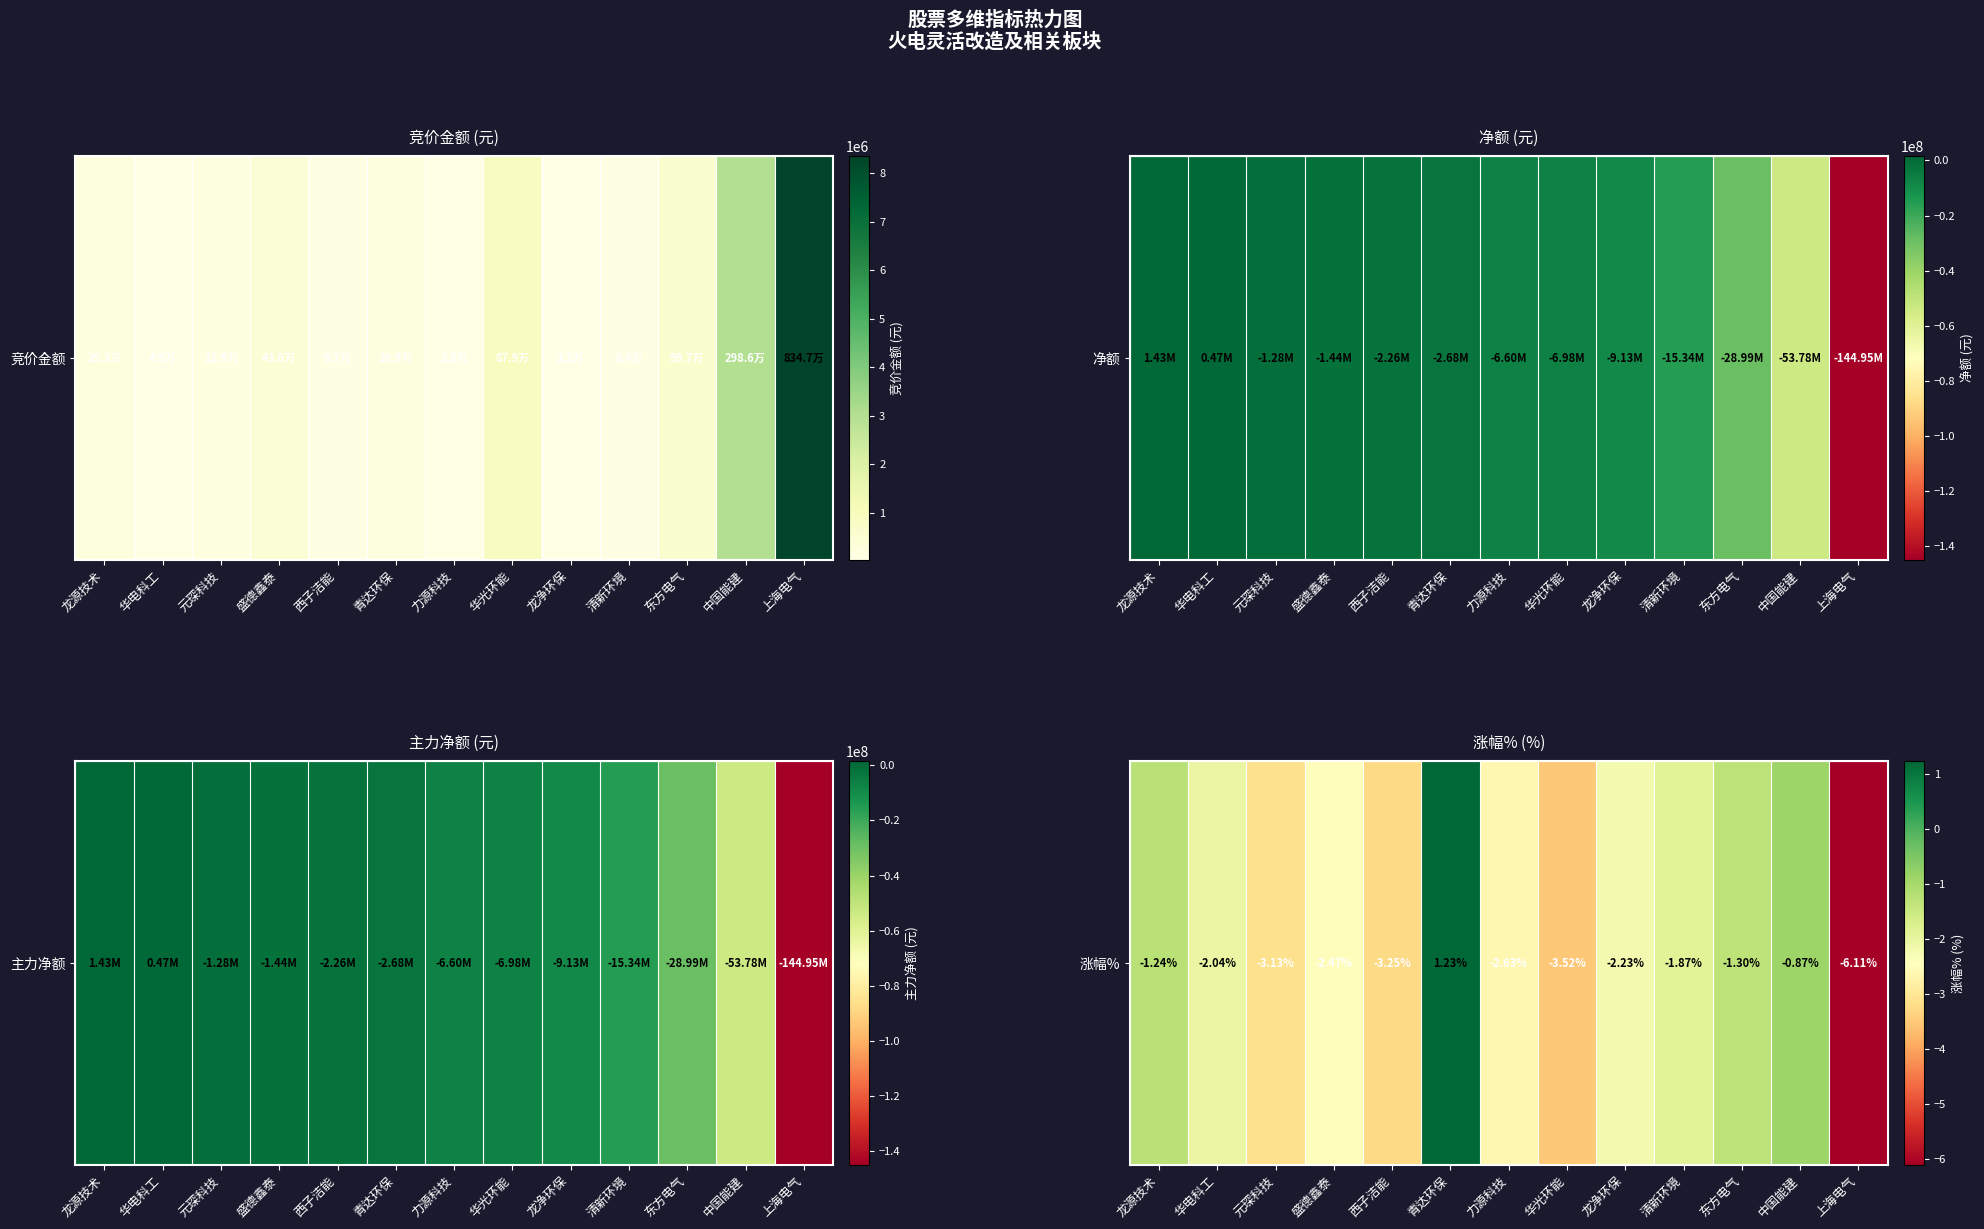

Which label corresponds to the smallest value in the chart?

上海电气